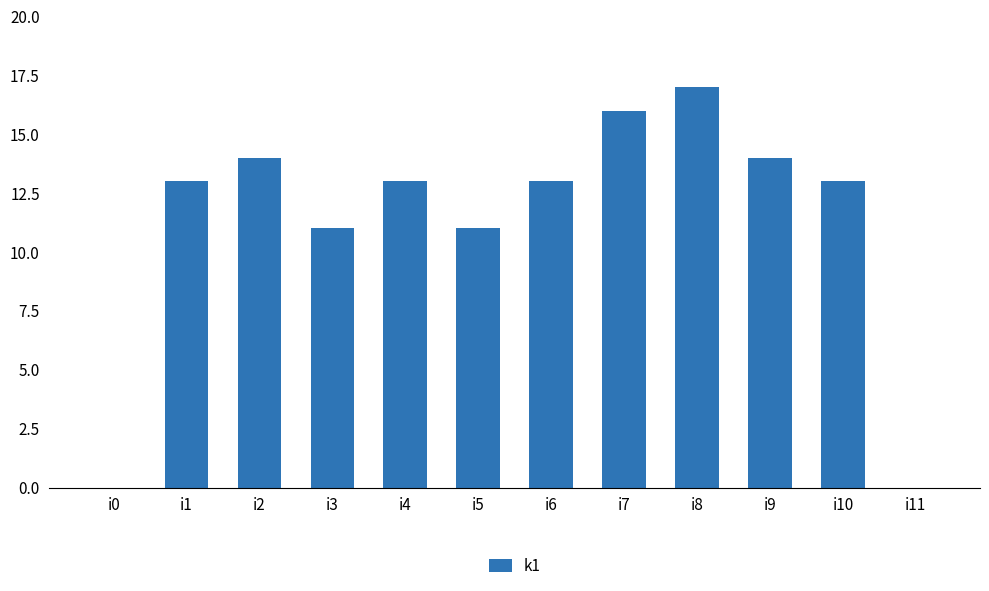

What is the sum of the values at i4 and i8?

30